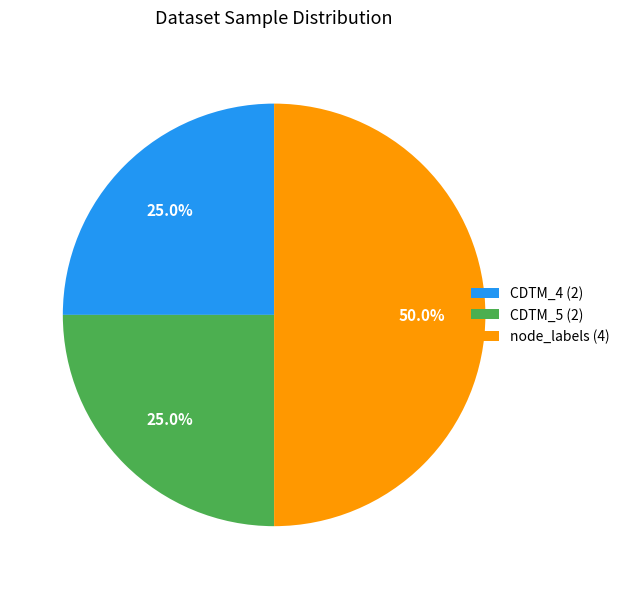

How many slices are in this pie chart?

3